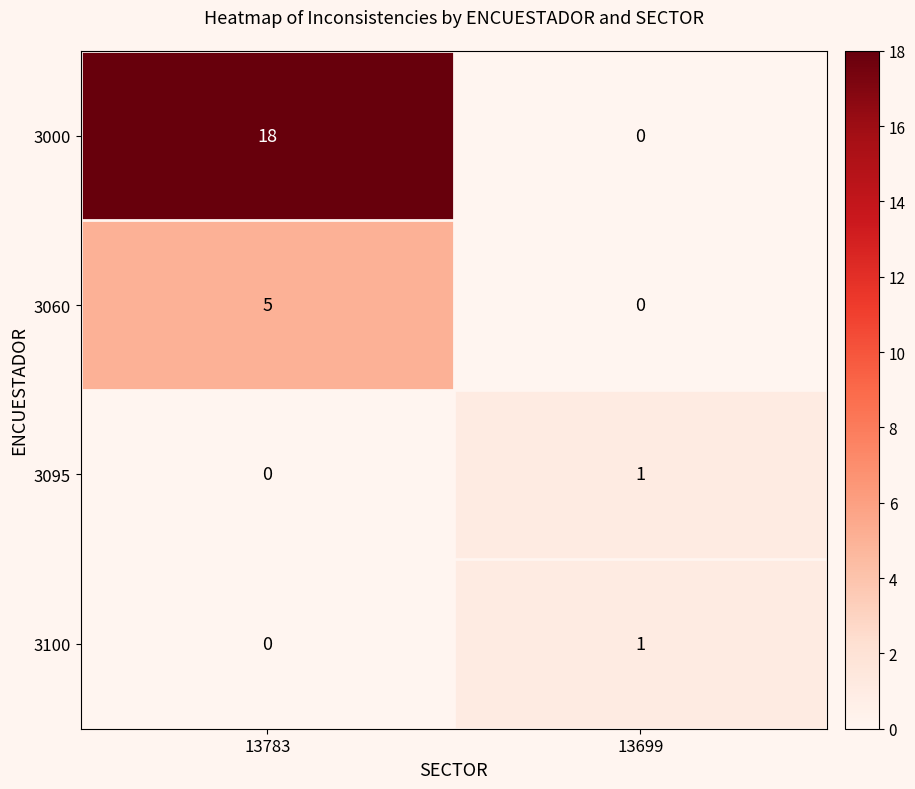

What is the difference between the highest and lowest values at 13699?

1